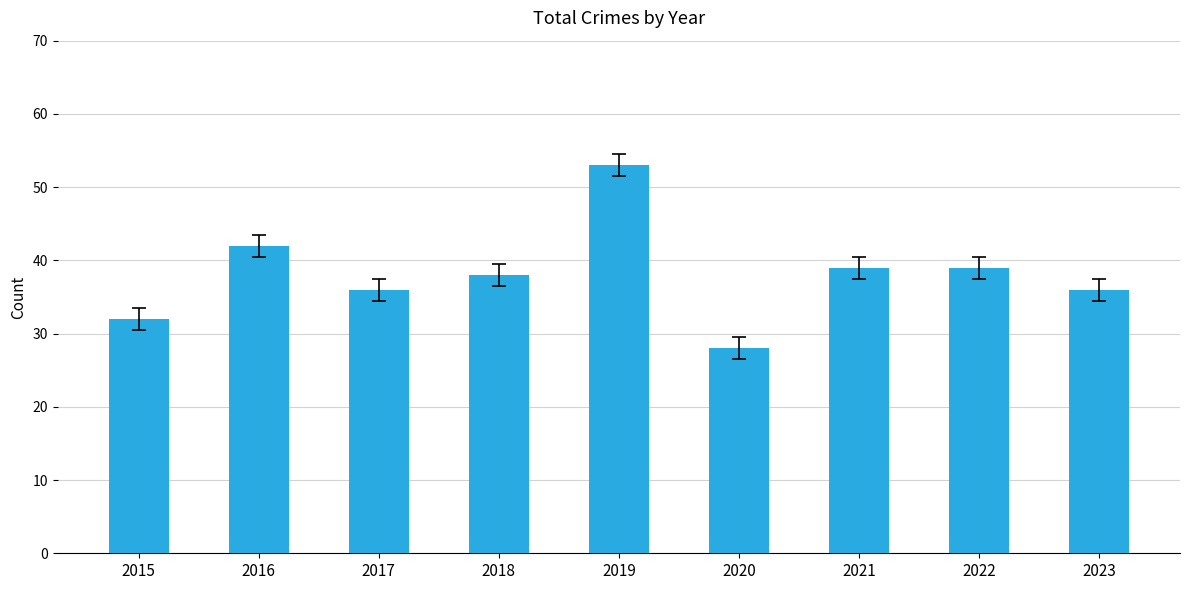

Which label corresponds to the smallest value in the chart?

2020